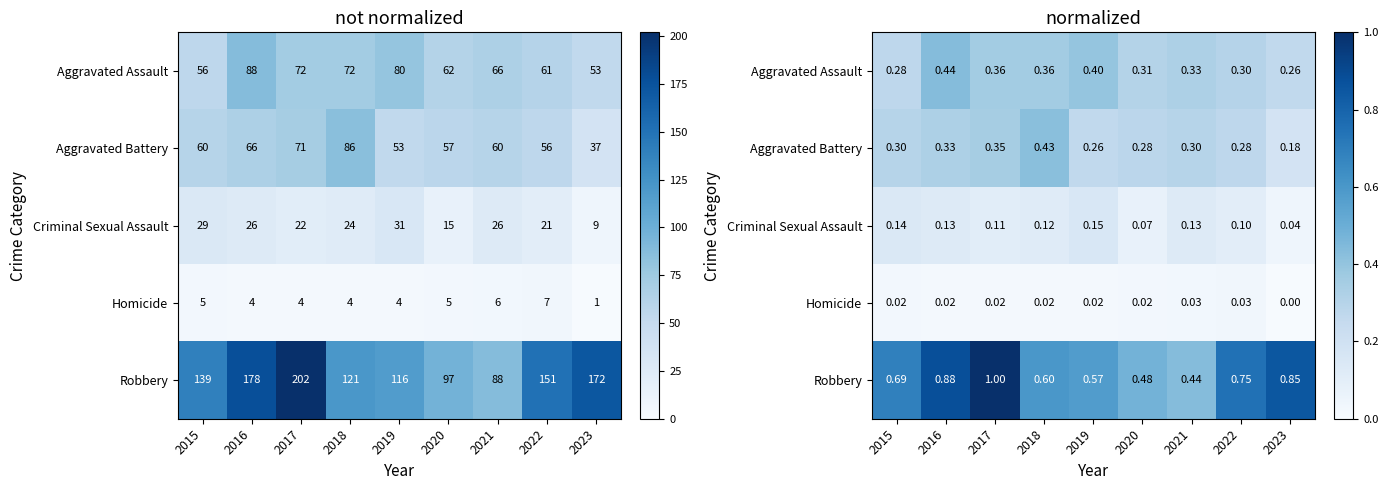

Which label corresponds to the largest value in the chart?

2017